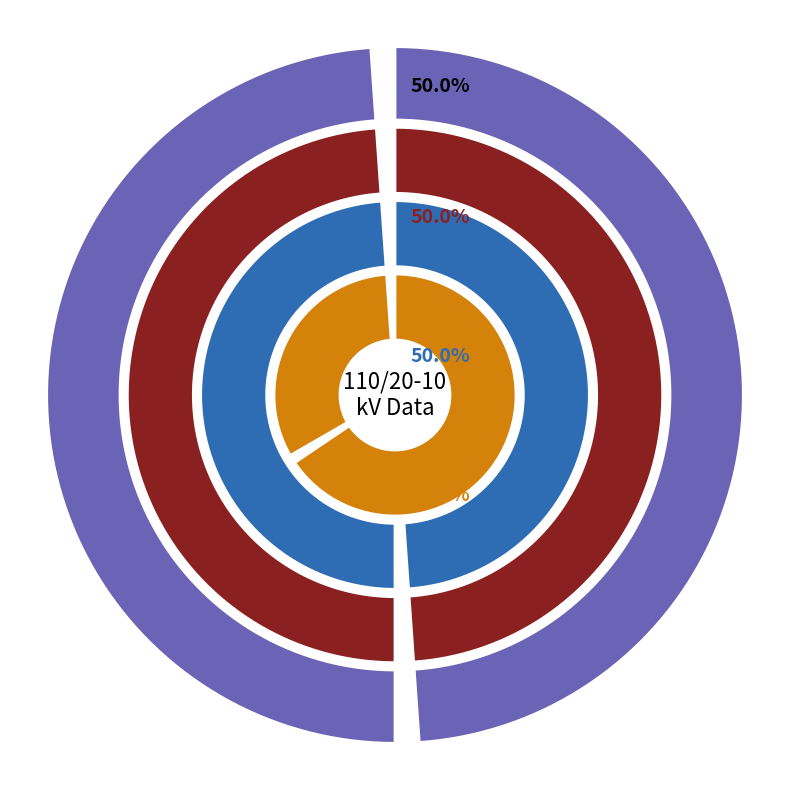

The 63/25/38 MVA 110/10/10 kV slice represents 58% of the pie. True or false?

False